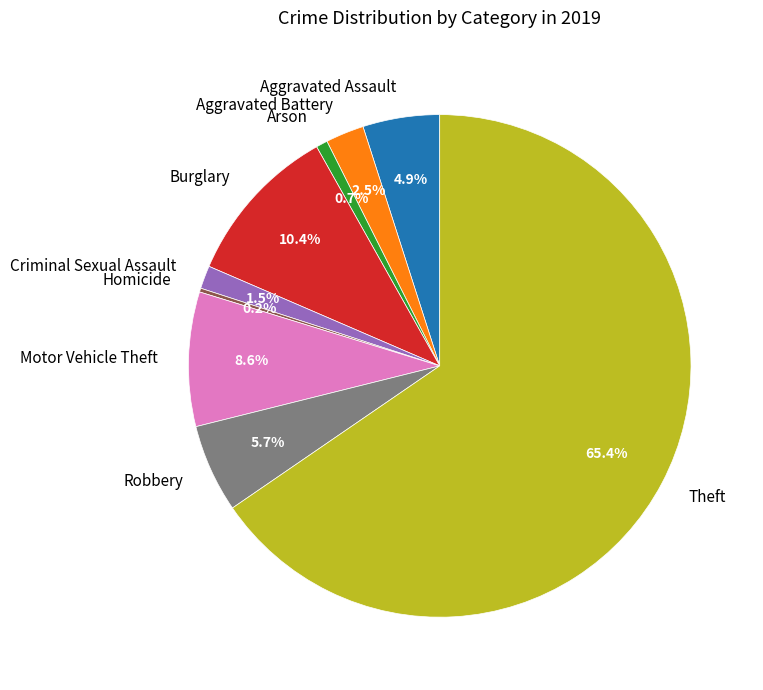

Between Arson and Theft, which is larger?

Theft